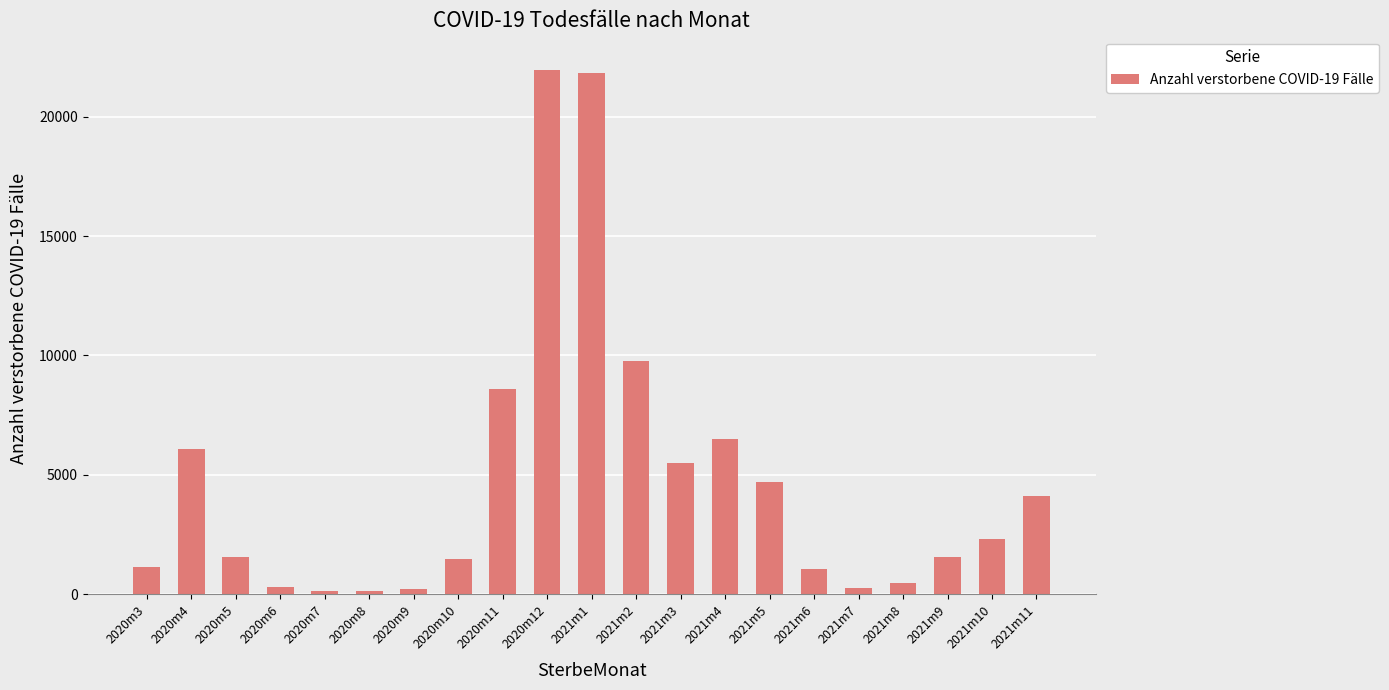

What position from the right is 2021m4?

8